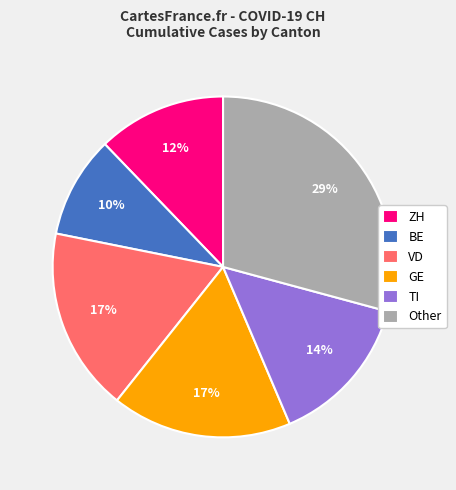

To the nearest percent, what portion does BE represent?

10%